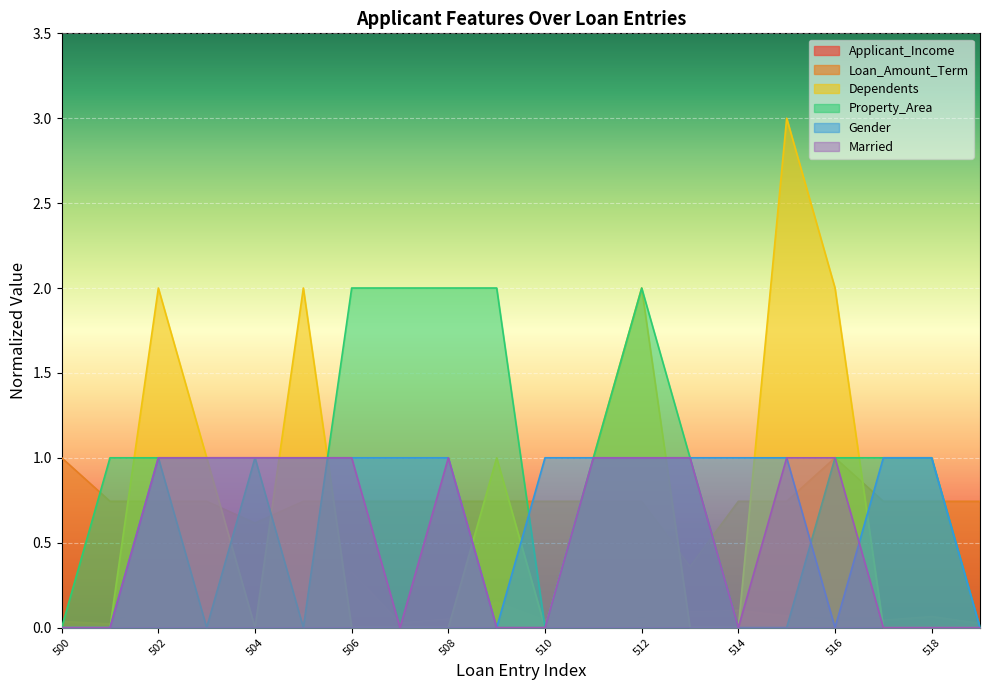

Is it true that Gender equals 0.2 at 502?

False